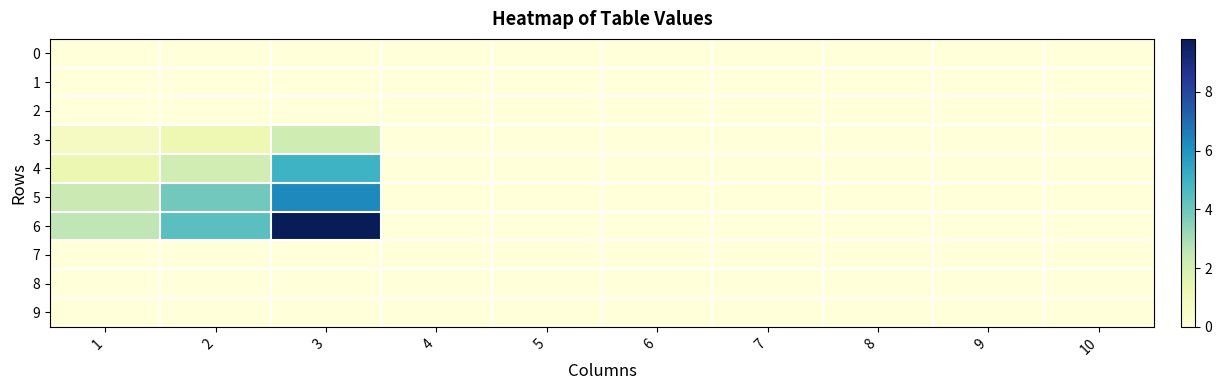

Reading left to right, extract all data points from this chart.

0: 1=0.0	2=0.0	3=0.0	4=0.0	5=0.0	6=0.0	7=0.0	8=0.0	9=0.0	10=0.0
1: 1=0.0	2=0.0	3=0.0	4=0.0	5=0.0	6=0.0	7=0.0	8=0.0	9=0.0	10=0.0
2: 1=0.0	2=0.0	3=0.0	4=0.0	5=0.0	6=0.0	7=0.0	8=0.0	9=0.0	10=0.0
3: 1=0.7	2=1.2	3=2.2	4=0.0	5=0.0	6=0.0	7=0.0	8=0.0	9=0.0	10=0.0
4: 1=1.2	2=2.1	3=5.0	4=0.0	5=0.0	6=0.0	7=0.0	8=0.0	9=0.0	10=0.0
5: 1=2.3	2=3.9	3=6.3	4=0.0	5=0.0	6=0.0	7=0.0	8=0.0	9=0.0	10=0.0
6: 1=2.6	2=4.4	3=9.8	4=0.0	5=0.0	6=0.0	7=0.0	8=0.0	9=0.0	10=0.0
7: 1=0.0	2=0.0	3=0.0	4=0.0	5=0.0	6=0.0	7=0.0	8=0.0	9=0.0	10=0.0
8: 1=0.0	2=0.0	3=0.0	4=0.0	5=0.0	6=0.0	7=0.0	8=0.0	9=0.0	10=0.0
9: 1=0.0	2=0.0	3=0.0	4=0.0	5=0.0	6=0.0	7=0.0	8=0.0	9=0.0	10=0.0